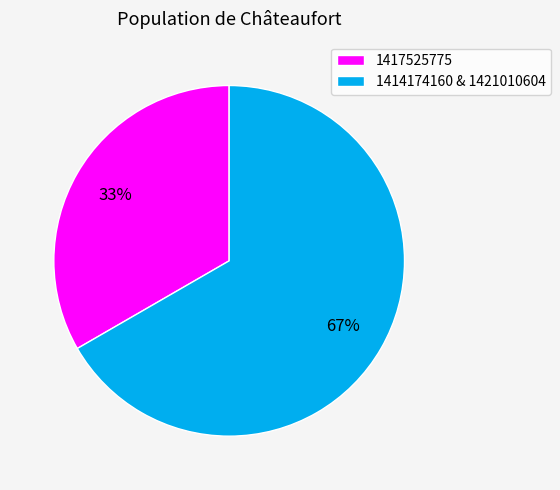

Does any single category account for the majority?

Yes